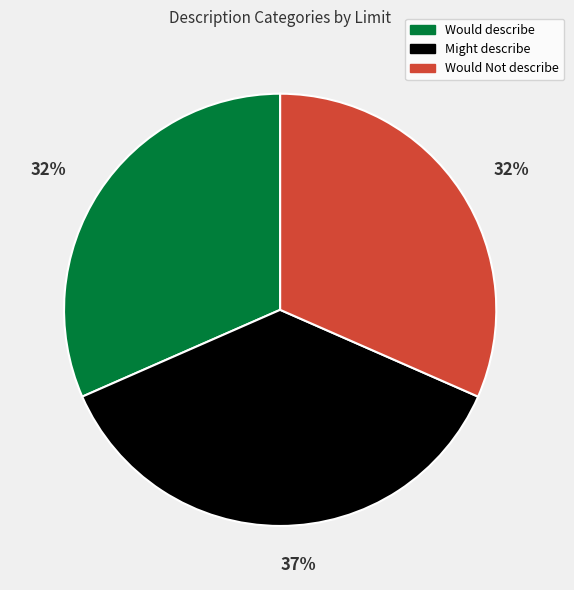

How many slices are in this pie chart?

3